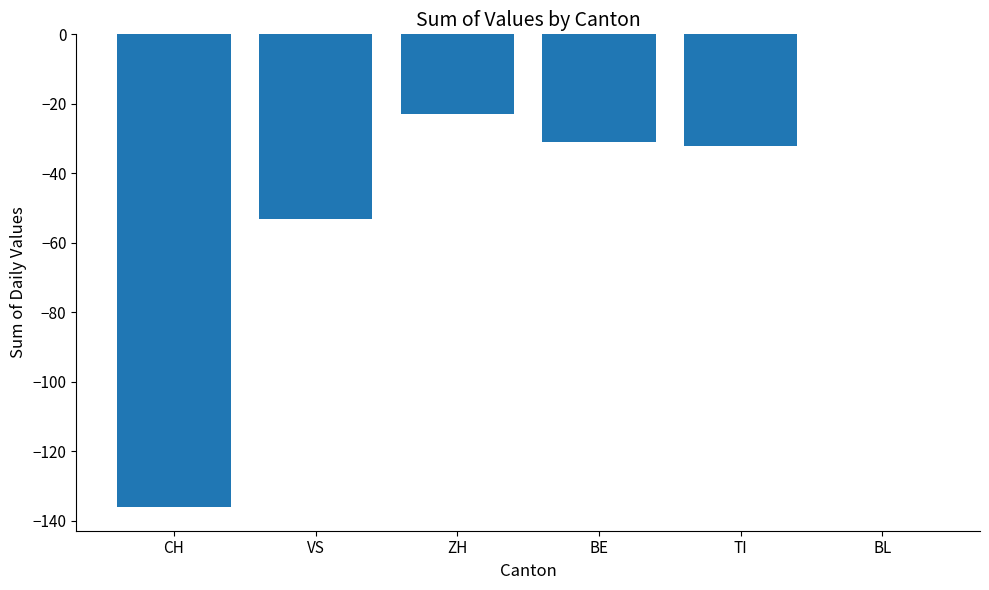

What is the sum of the values at BE and BL?

-31